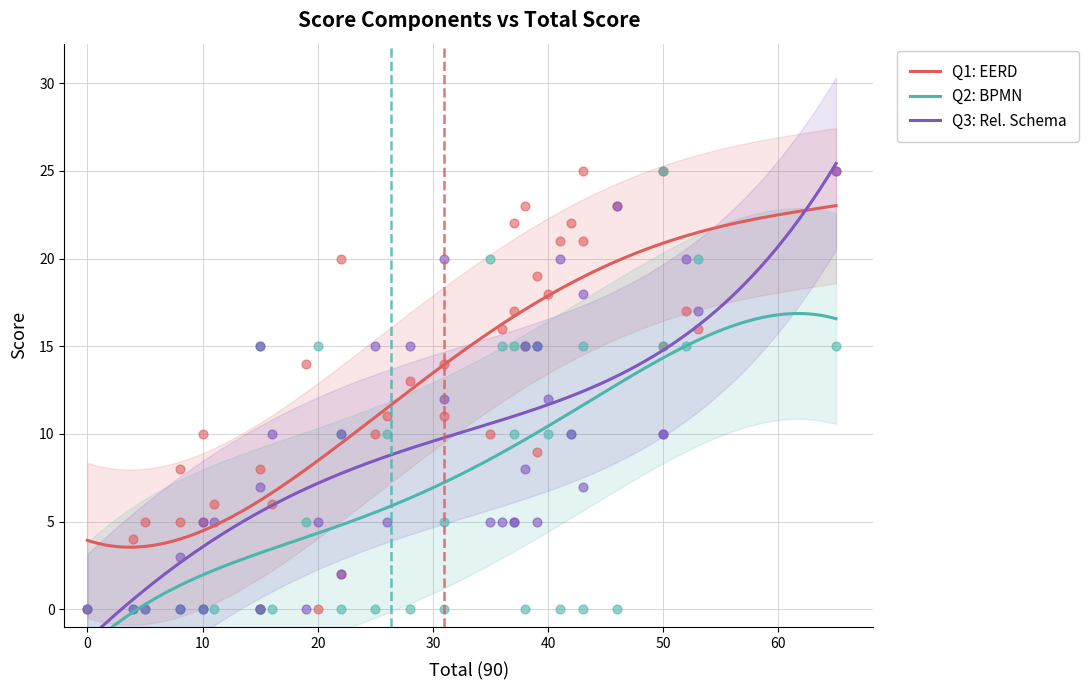

At how many categories does at least one series exceed 11?

28